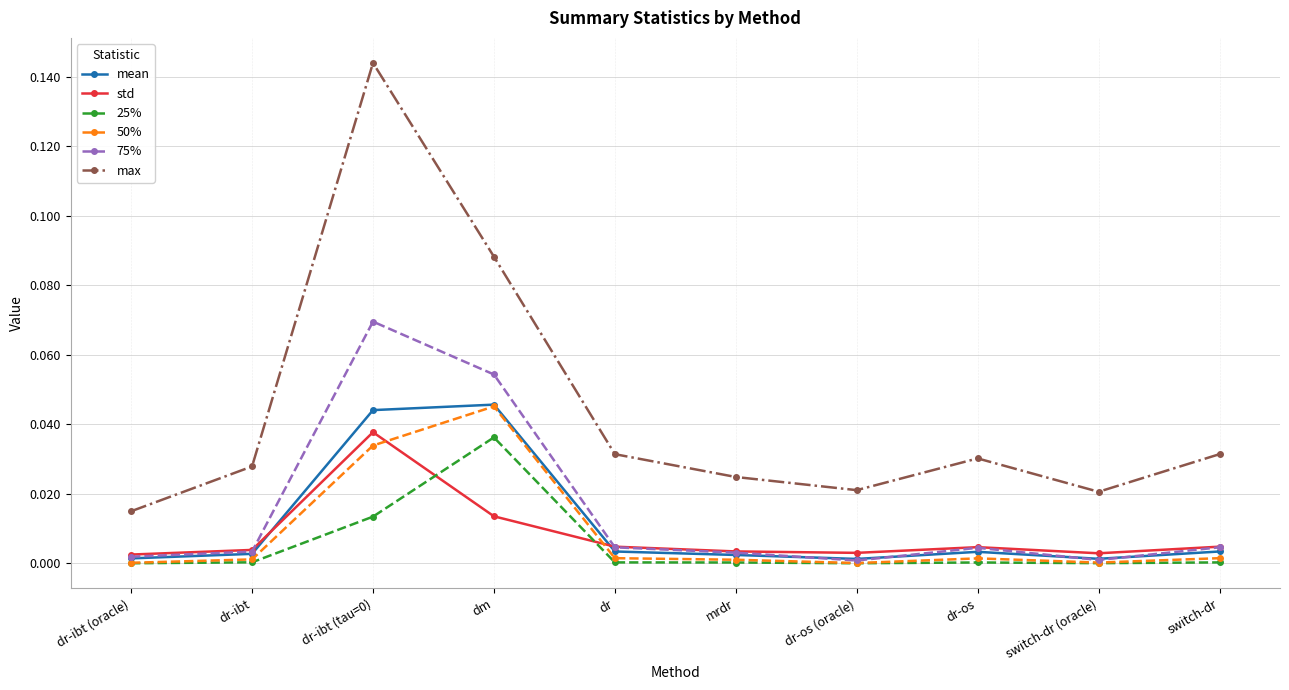

Where is the first local maximum for 50%?

dm